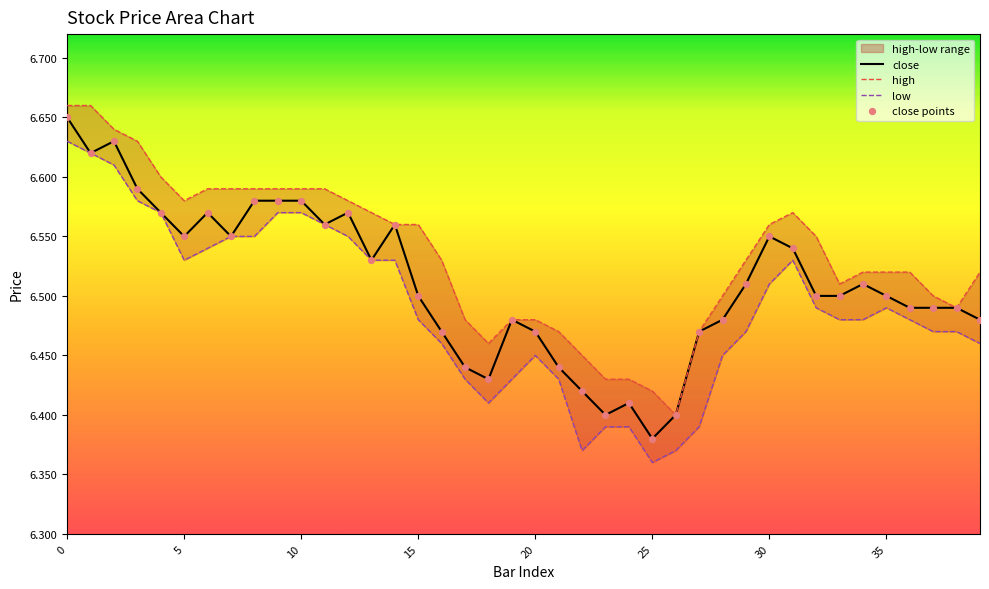

At how many categories does at least one series exceed 6?

40